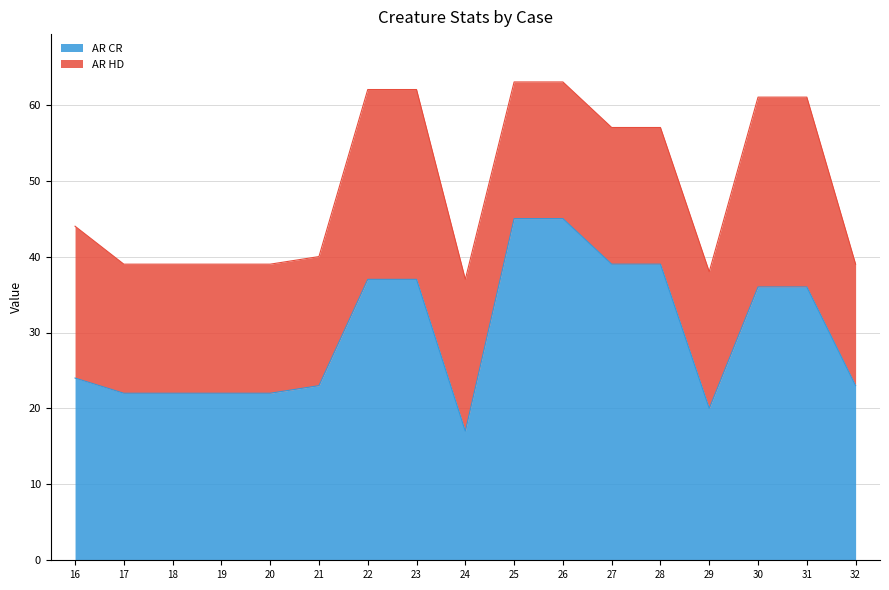

What is the value of the 12th point from the left?

39